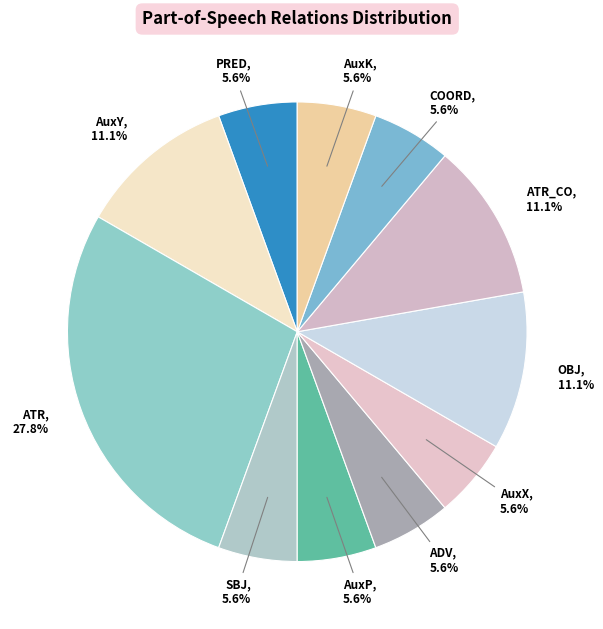

How many segments does this pie chart have?

11